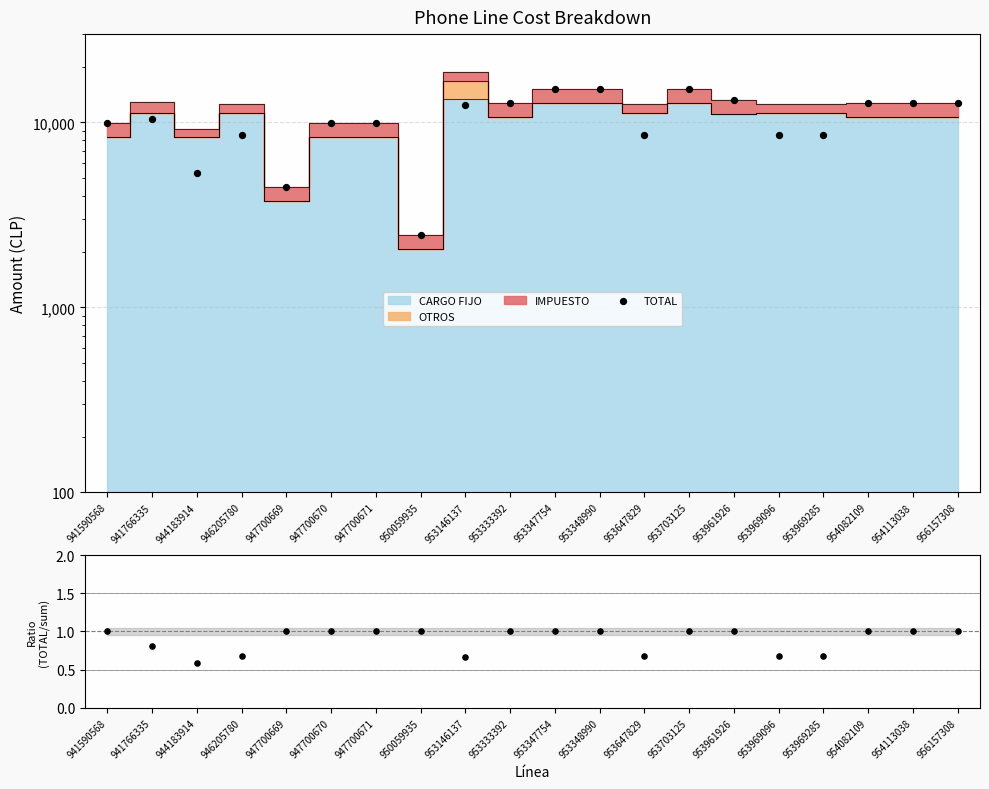

Which has a higher value, 956157308 or 953961926?

953961926